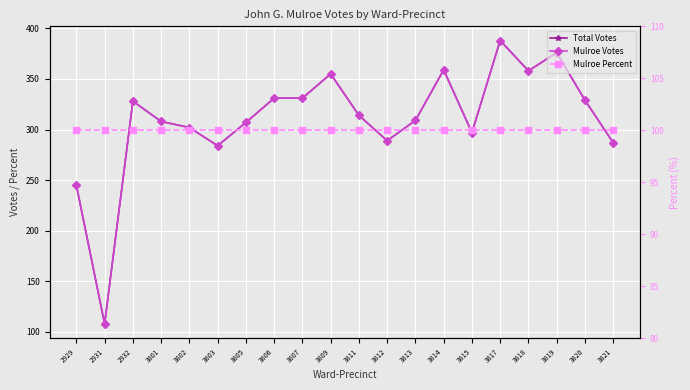

What is the value of the Mulroe Percent point at the 20th from the left?

100